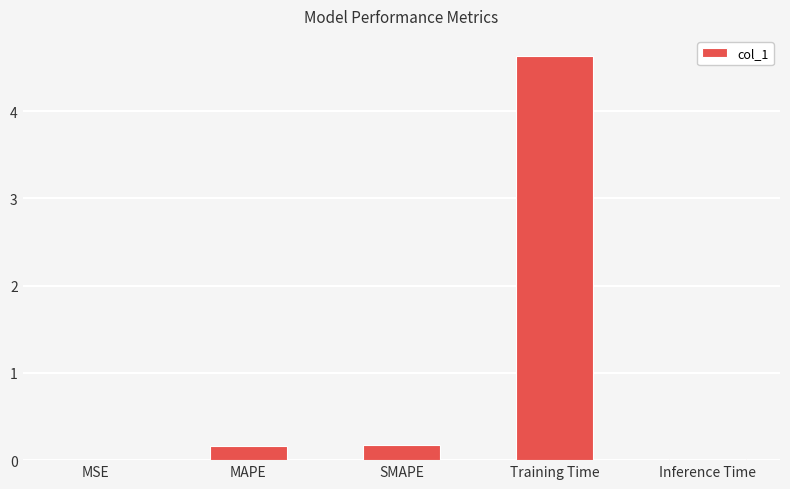

What is the sum of all values?

5.0